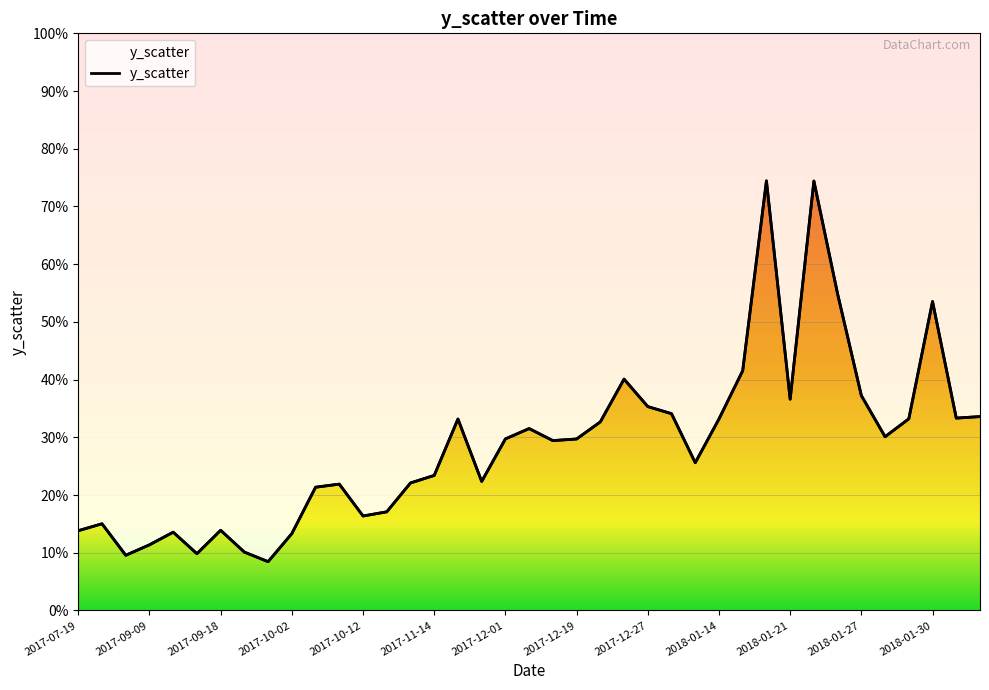

Which category has the lowest value across all series?

2017-09-29